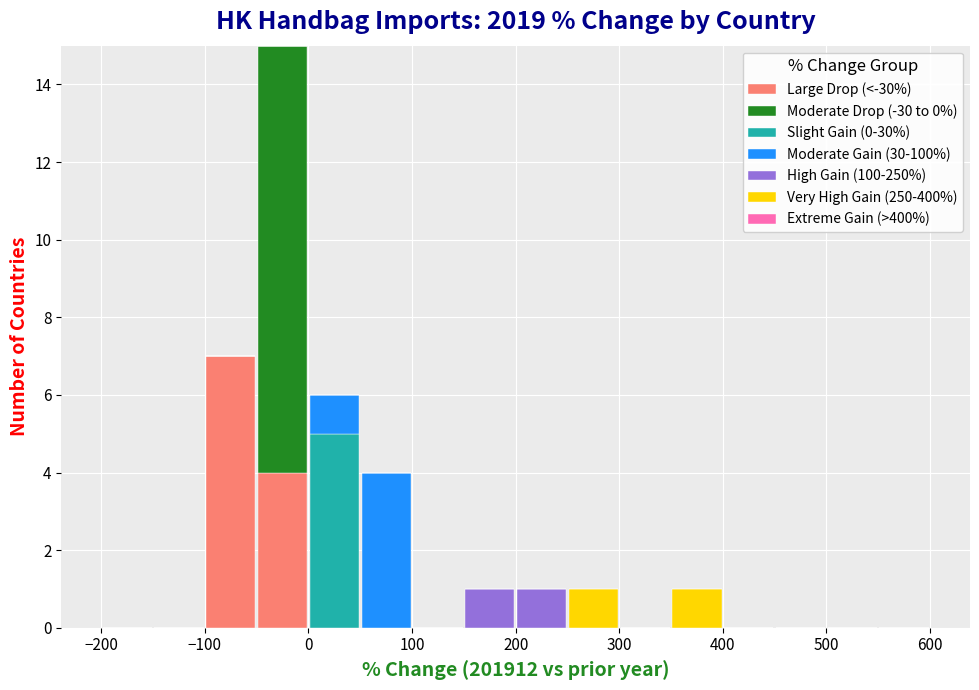

What is the total height of the stacked bar covering 150 to 200 on the x-axis? The values are not printed on the chart, so give them approximately, as read against the axis.

1